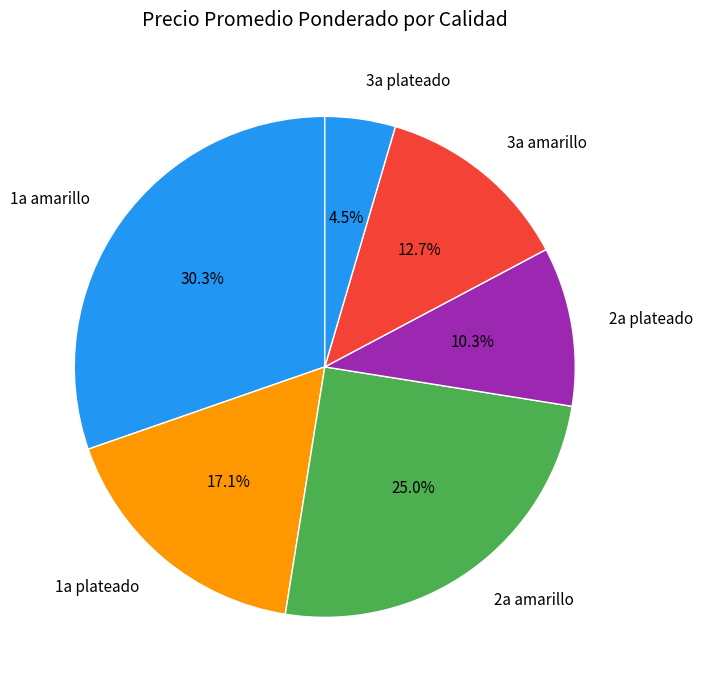

Rank the categories by value from lowest to highest.

3a plateado, 2a plateado, 3a amarillo, 1a plateado, 2a amarillo, 1a amarillo